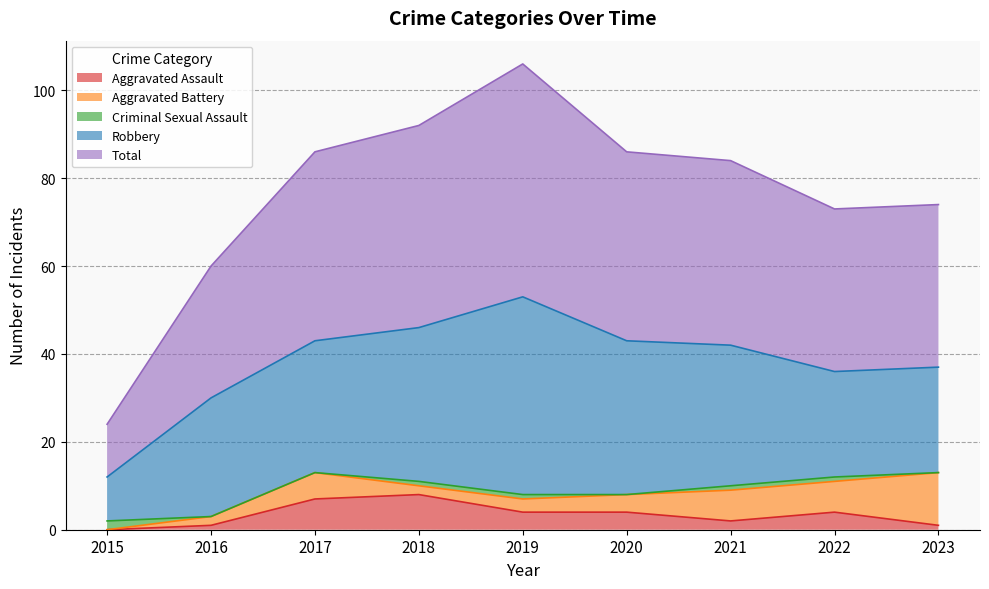

The value of Aggravated Assault at 2019 is 4. True or false?

True